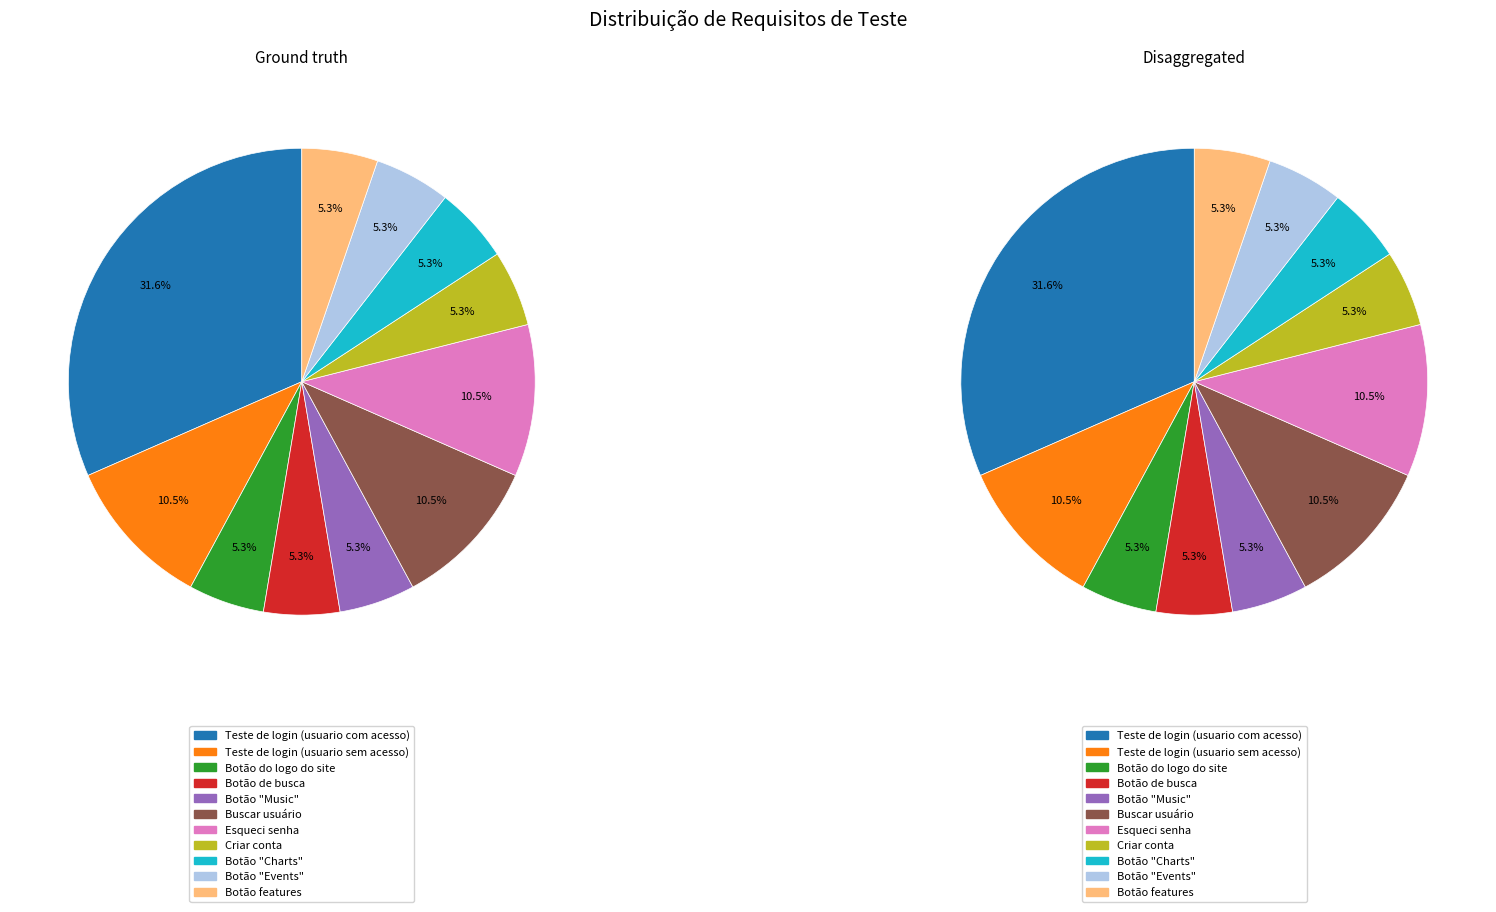

What is the change in value from Teste de login (usuario sem acesso) to Botão "Music"?

-1